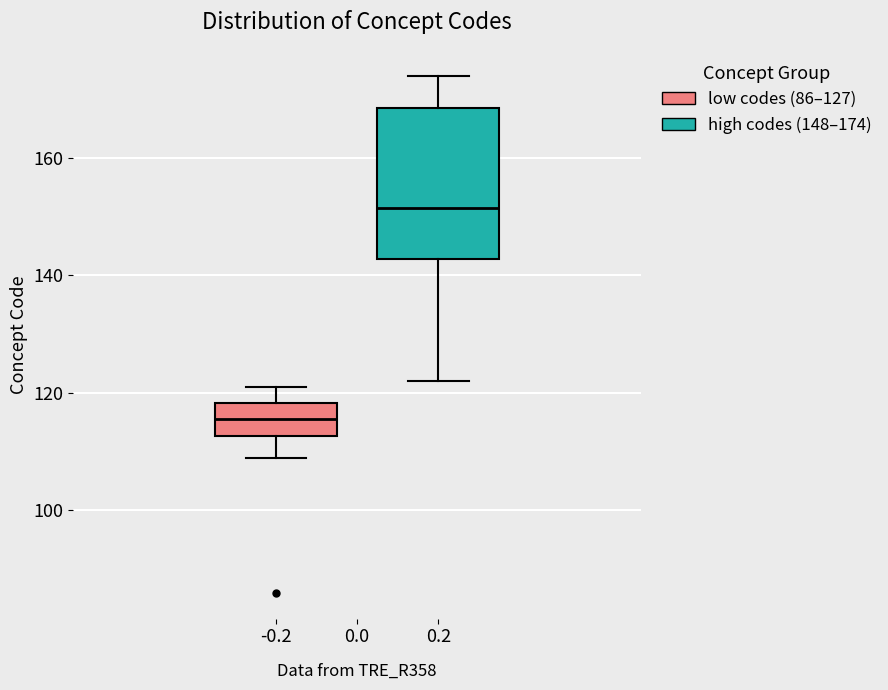

Where is the lower edge of the box at x = -0.2 on the y-axis? The values are not printed on the chart, so give them approximately, as read against the axis.

112